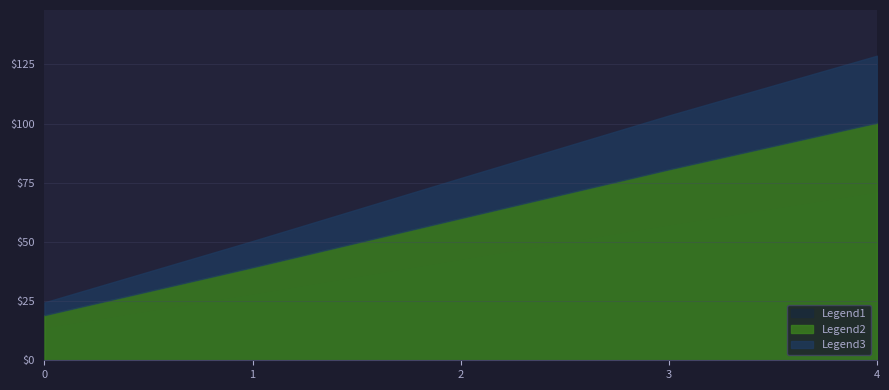

What is the value of the 3rd point from the left?

77.0